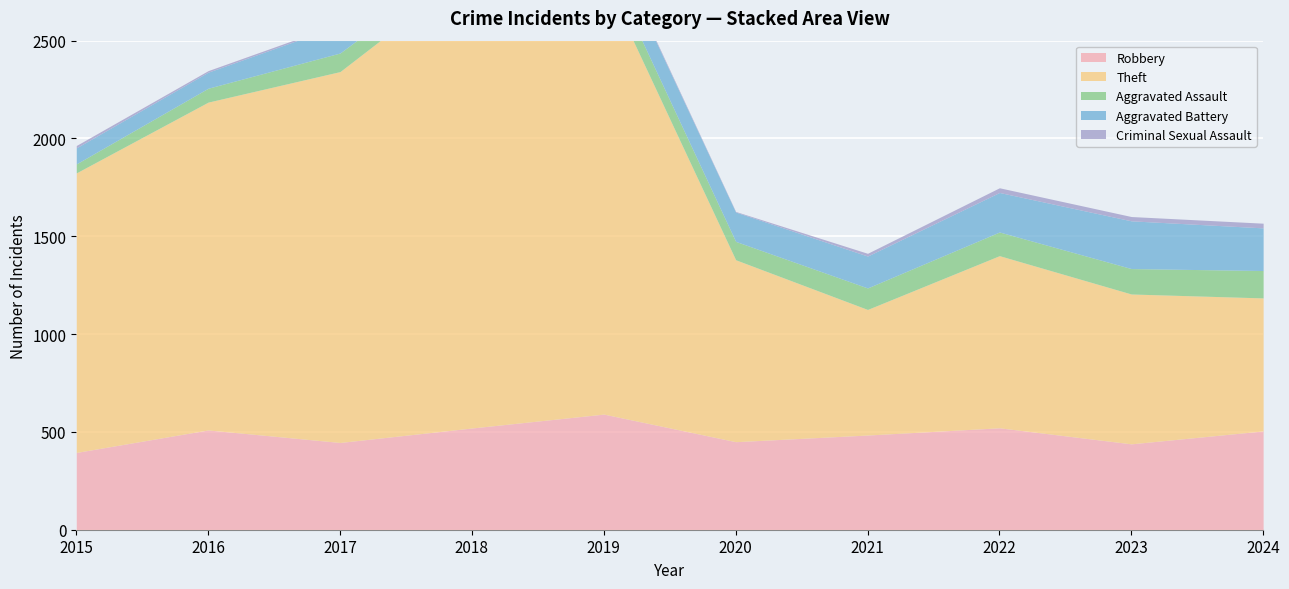

Reading left to right, transcribe all the data shown in this chart.

Robbery: 2015=395	2016=510	2017=446	2018=520	2019=591	2020=450	2021=484	2022=521	2023=439	2024=505
Theft: 2015=1429	2016=1676	2017=1896	2018=2342	2019=2230	2020=930	2021=642	2022=880	2023=766	2024=680
Aggravated Assault: 2015=46	2016=71	2017=95	2018=77	2019=98	2020=94	2021=110	2022=121	2023=130	2024=140
Aggravated Battery: 2015=82	2016=82	2017=142	2018=152	2019=148	2020=150	2021=163	2022=202	2023=244	2024=218
Criminal Sexual Assault: 2015=12	2016=8	2017=8	2018=11	2019=8	2020=3	2021=14	2022=24	2023=22	2024=24